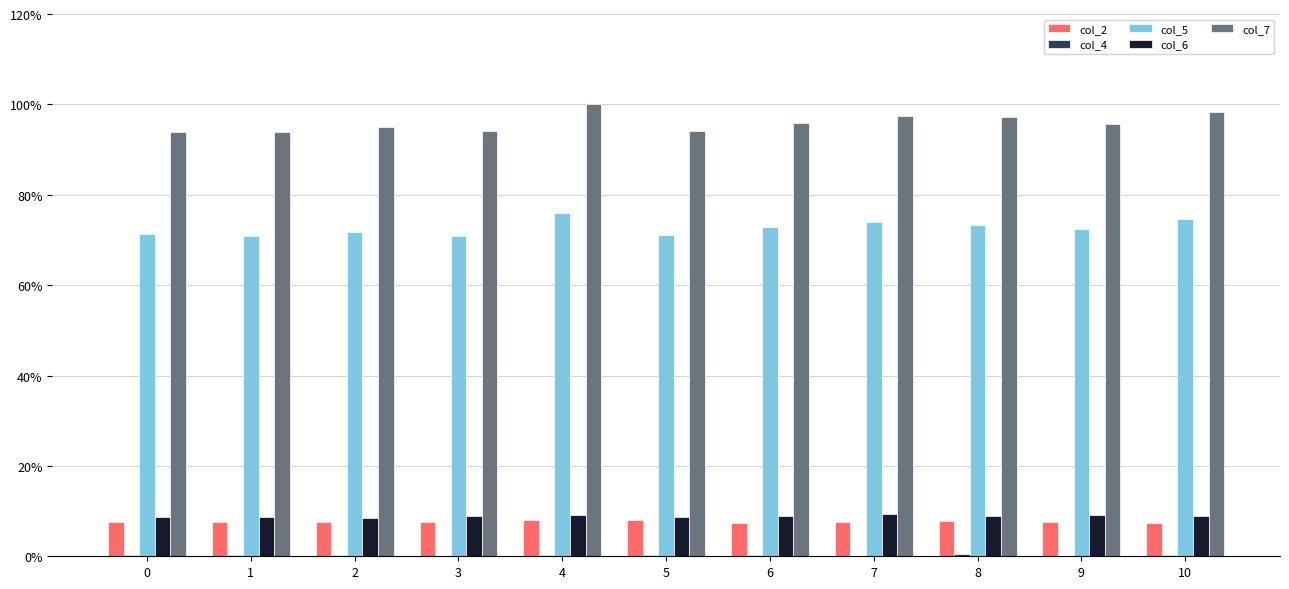

Is it true that col_5 equals 36.0 at 10?

False